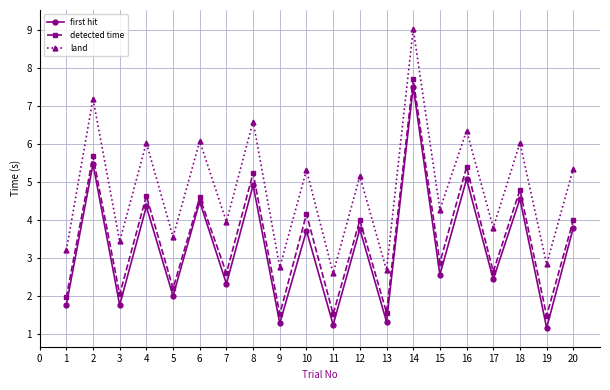

True or false: first hit has more than 1 interior local peaks.

True